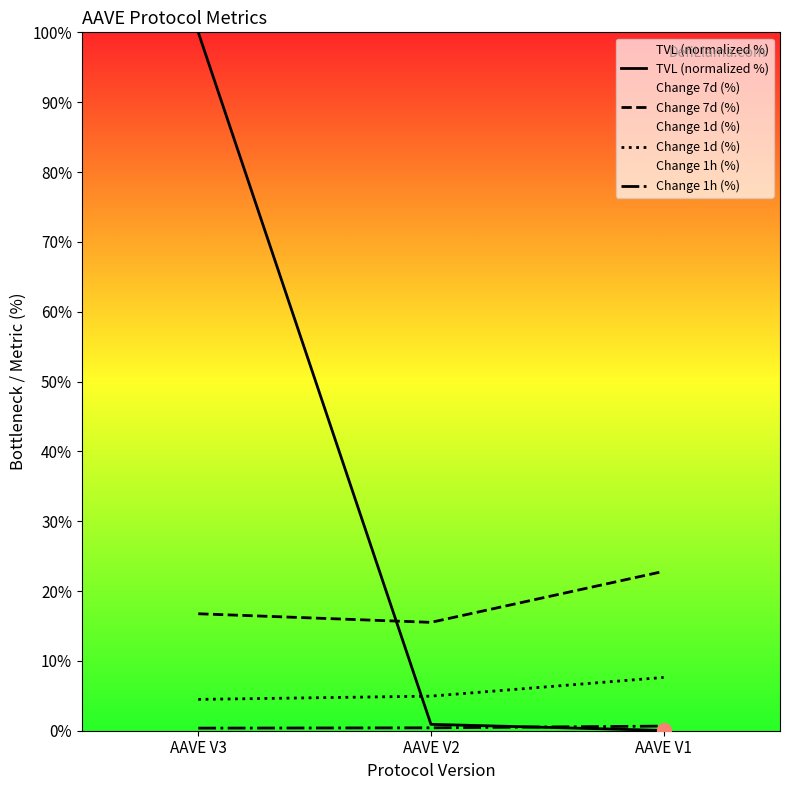

The value of TVL (normalized %) at AAVE V2 is 0.4. True or false?

False